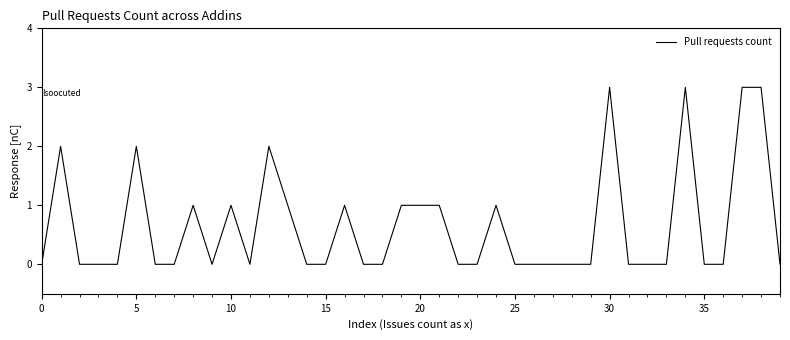

What is the greatest value displayed?

3